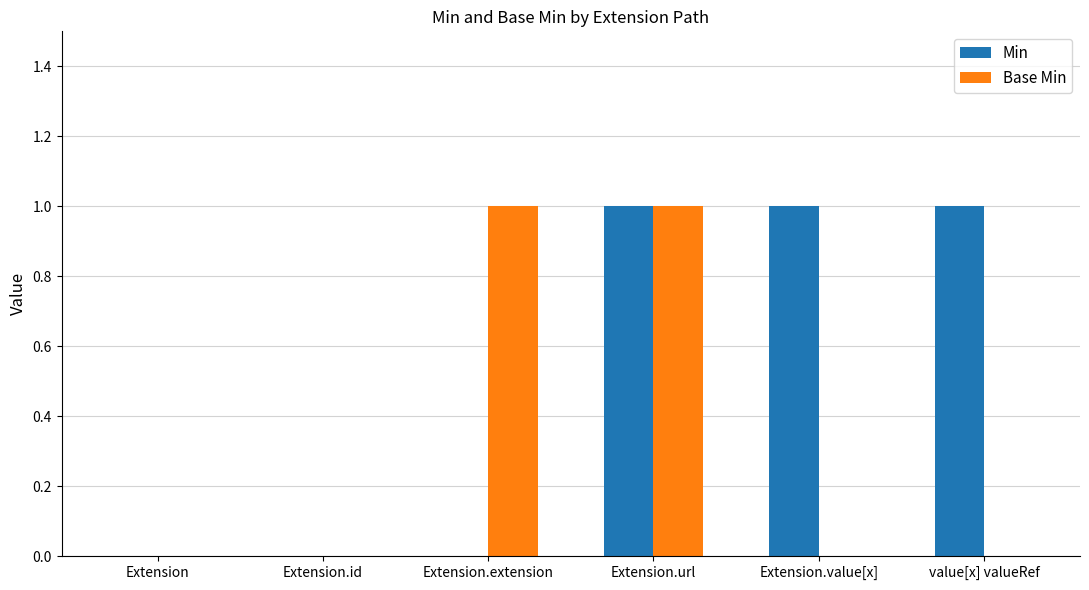

Count the number of data series in this chart.

2